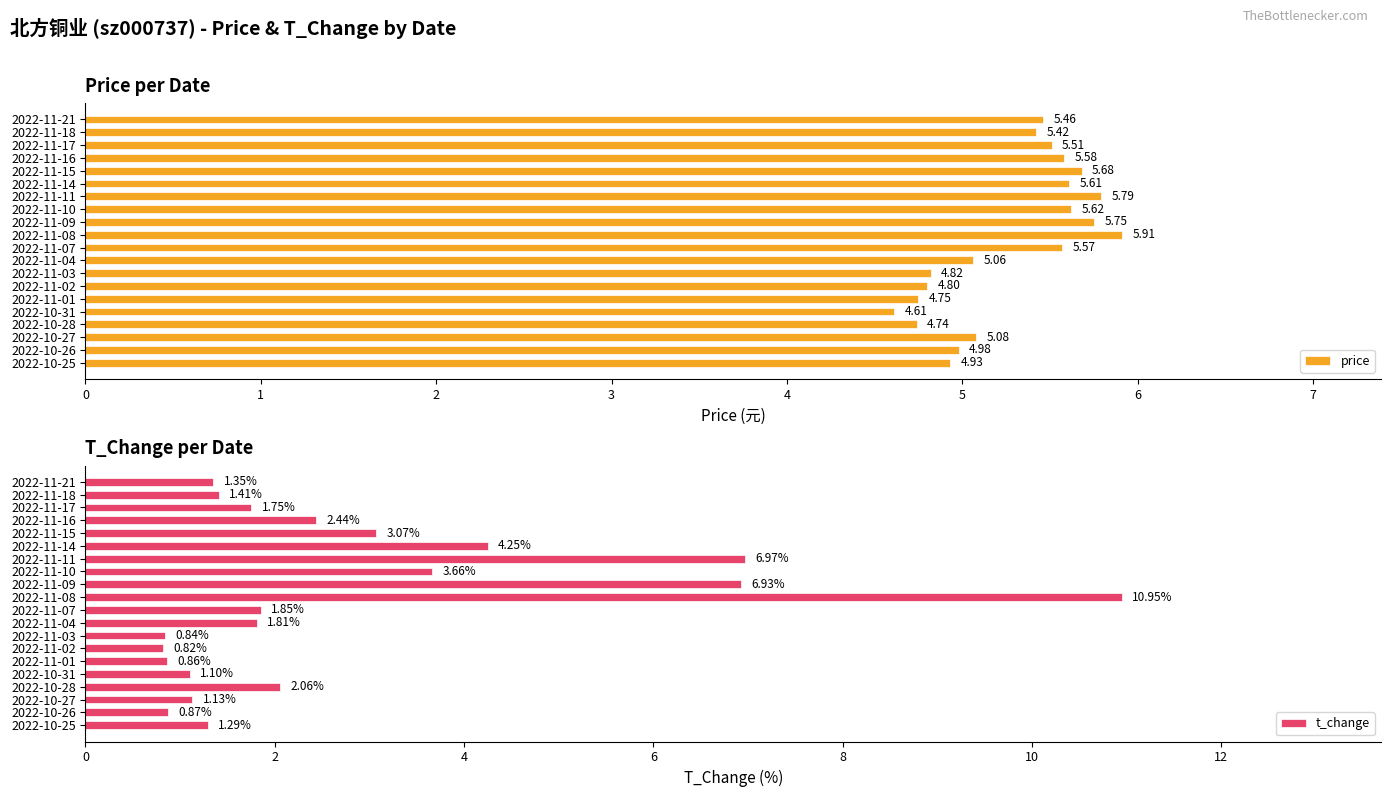

What is the average value of the price series?

5.3